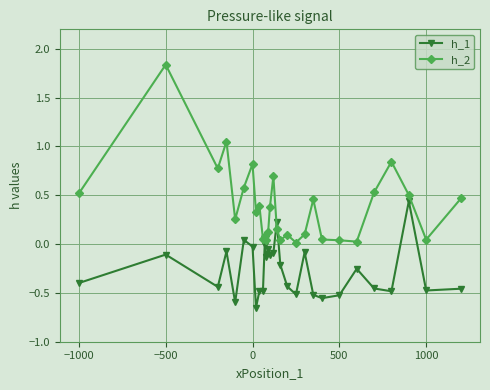

Rank the series by their maximum value, from highest to lowest.

h_2, h_1